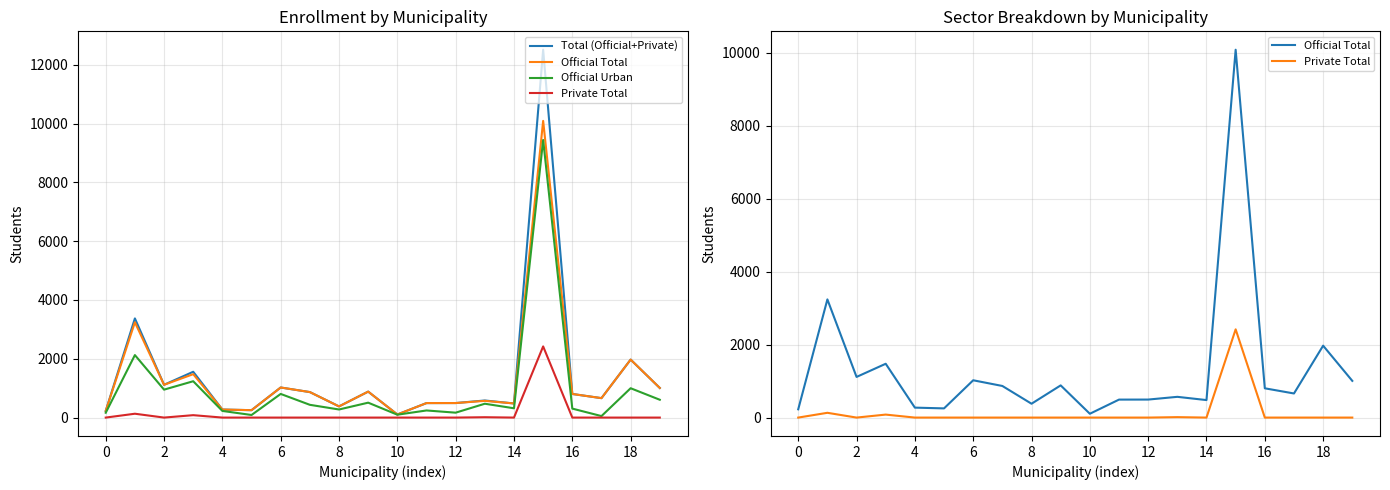

Reading left to right, list all the values displayed in this chart.

Total (Official+Private): 227	3372	1115	1558	273	252	1023	867	380	883	105	493	494	581	480	12509	803	661	1972	1007
Official Total: 227	3241	1115	1476	273	252	1023	867	380	883	105	493	494	569	480	10089	803	661	1972	1007
Official Urban: 164	2125	950	1236	226	88	804	434	275	507	98	242	167	471	316	9440	305	51	998	606
Private Total: 0	131	0	82	0	0	0	0	0	0	0	0	0	12	0	2420	0	0	0	0